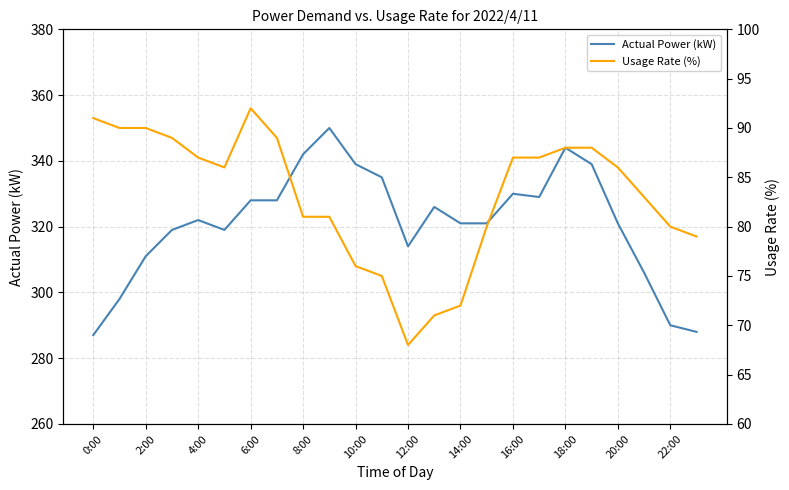

The value of Actual Power (kW) at 10:00 is 479. True or false?

False